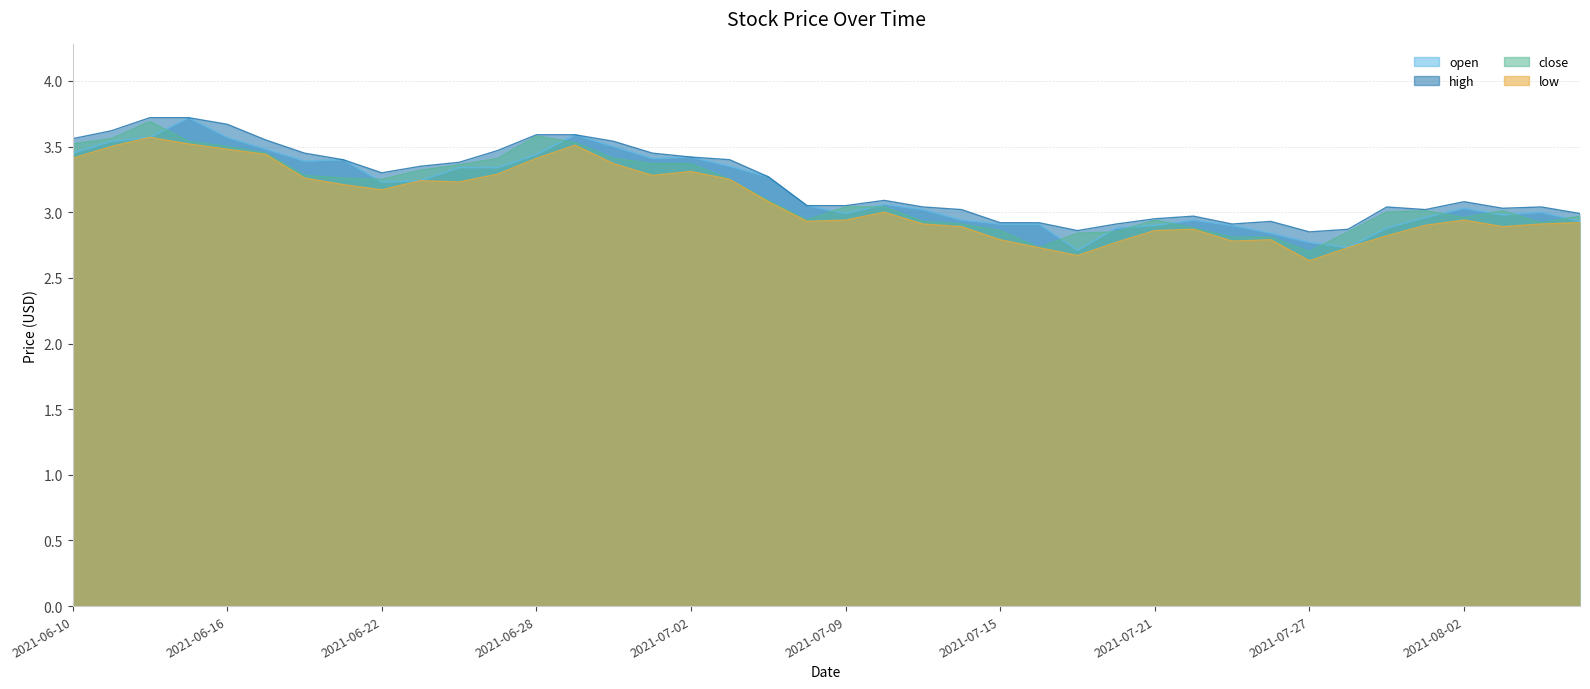

Which series has the largest total across all categories?

high